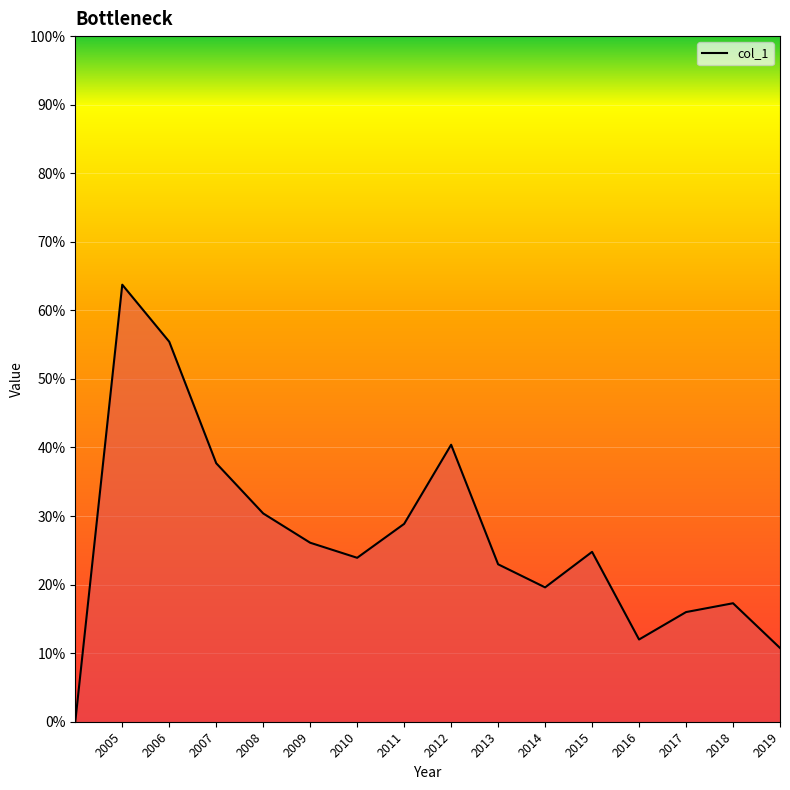

True or false: the data has more than 1 interior local peaks.

True